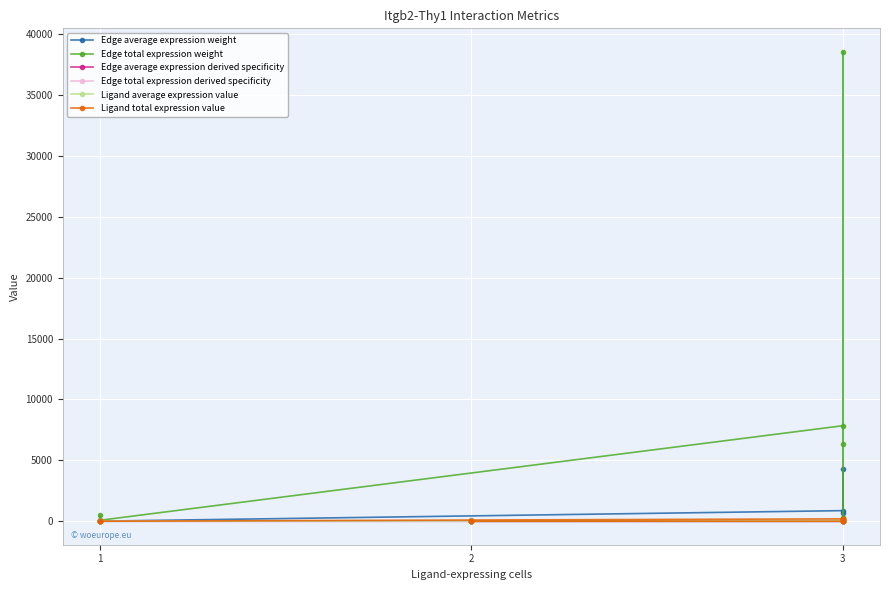

What is the sum of all Edge total expression derived specificity values?

1.0